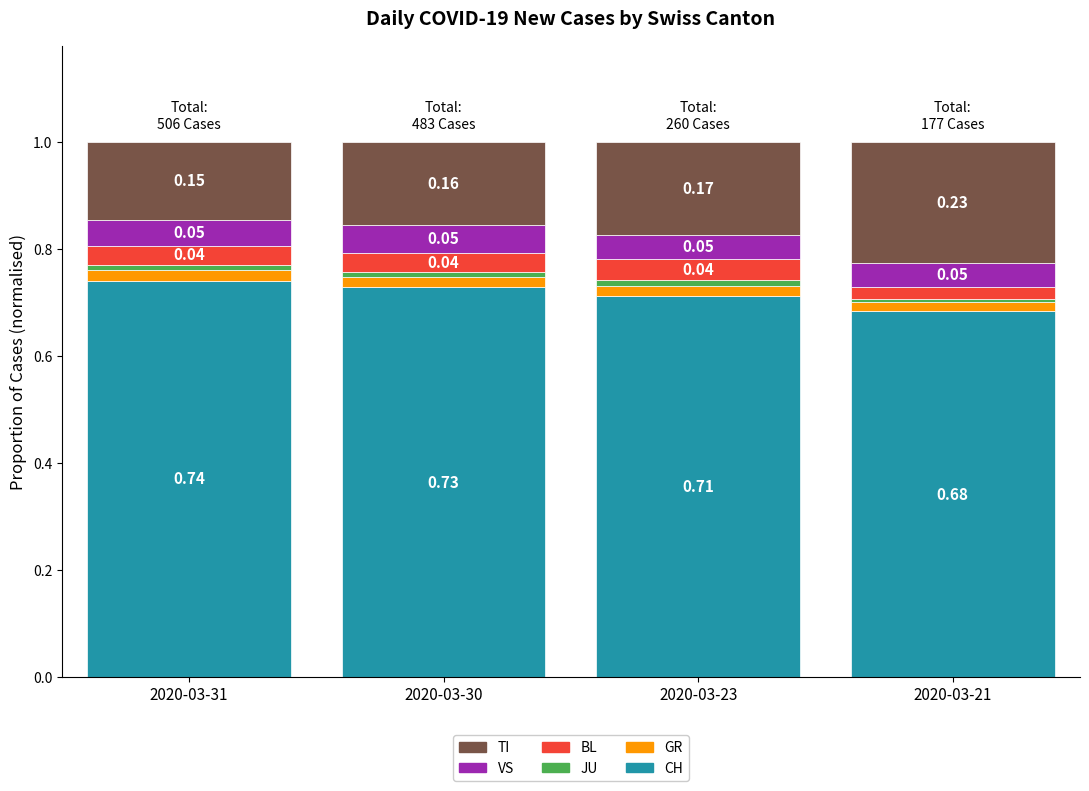

Count the number of categories in the chart.

4